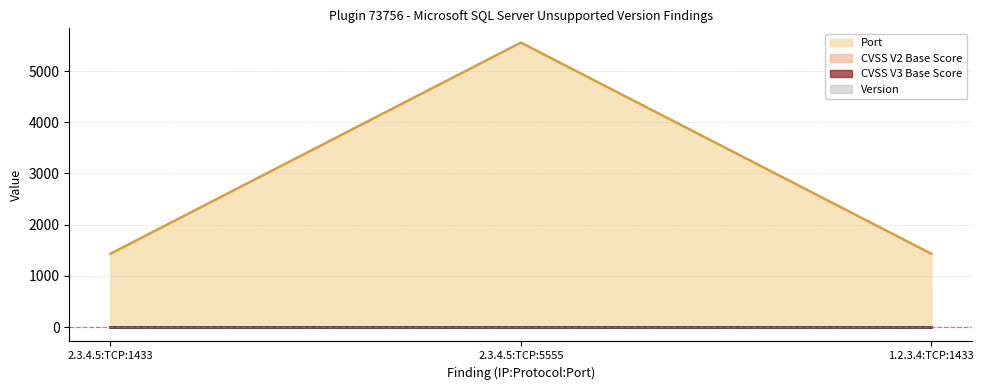

At which label does CVSS V3 Base Score reach its peak?

2.3.4.5:TCP:1433